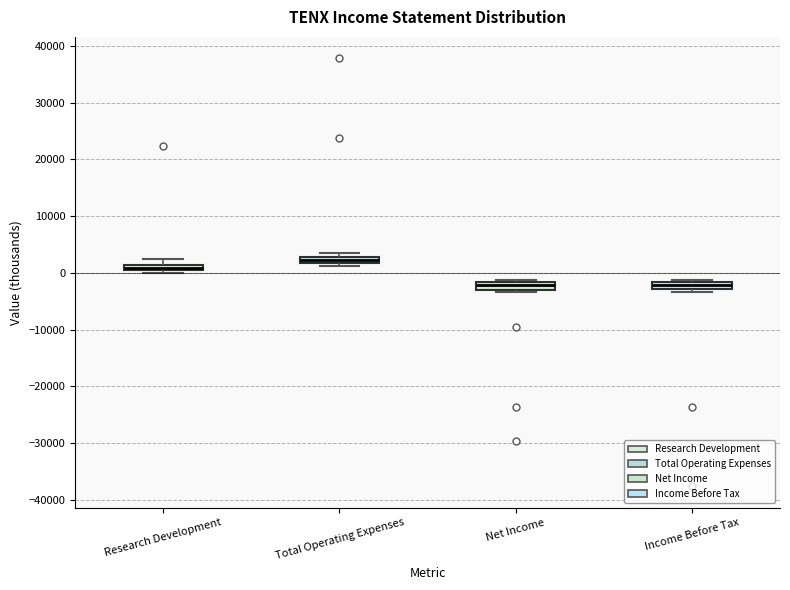

Which box has the highest median line?

Total Operating Expenses